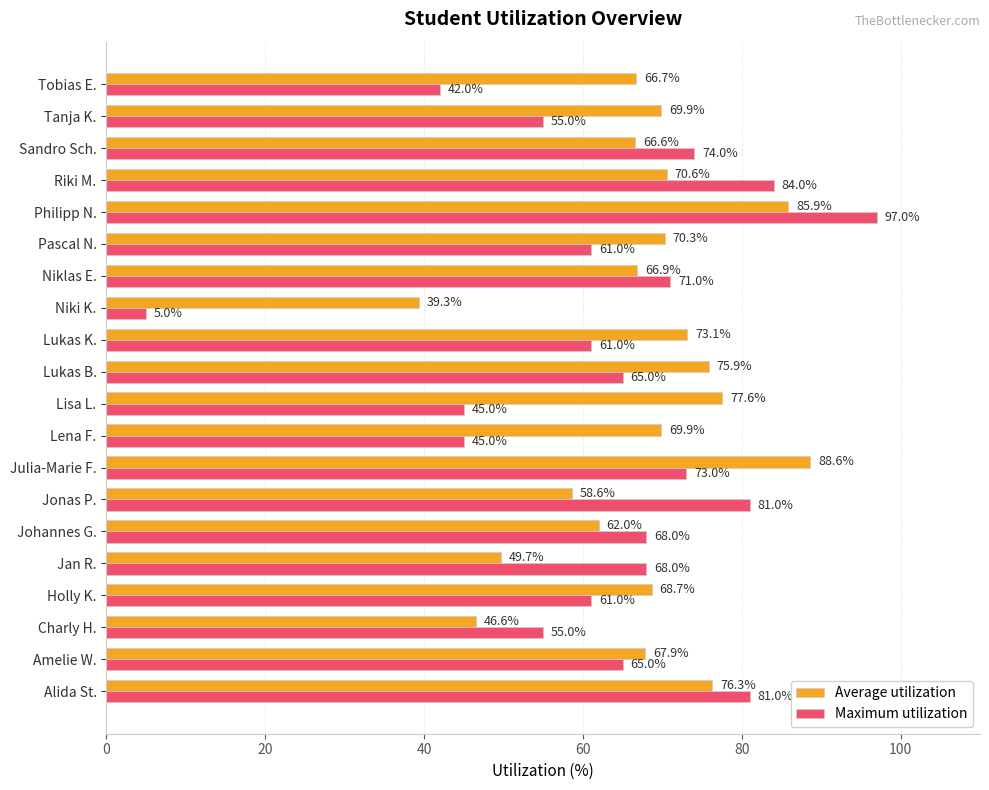

The Average utilization series shows 69.9 at Tanja K.. True or false?

True